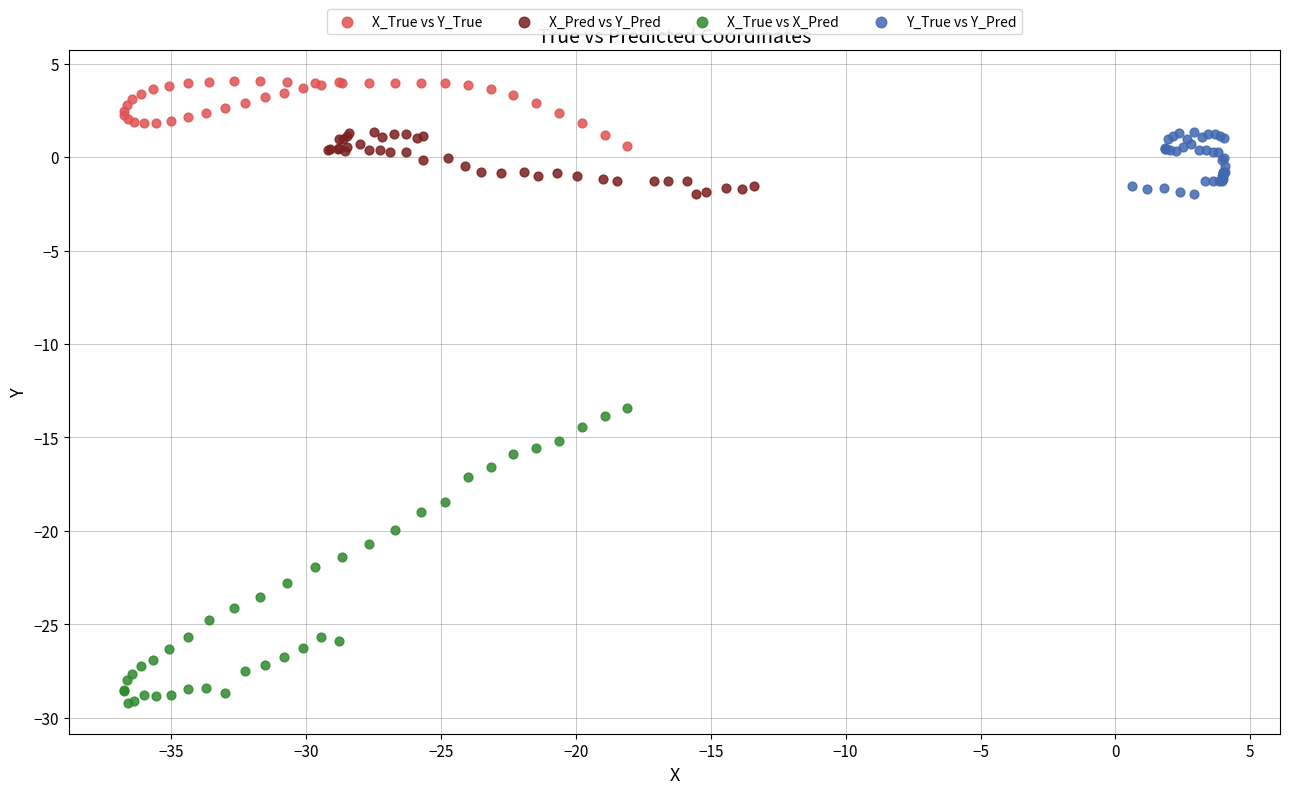

Which series has the widest spread of Y values?

X_True vs X_Pred